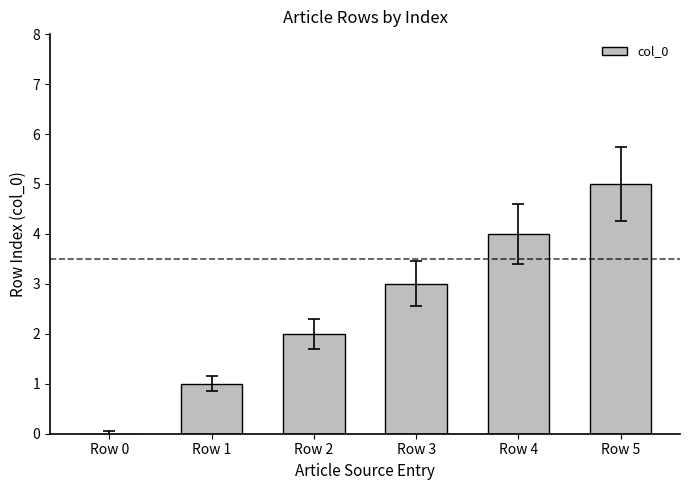

What is the change in value from Row 1 to Row 2?

+1